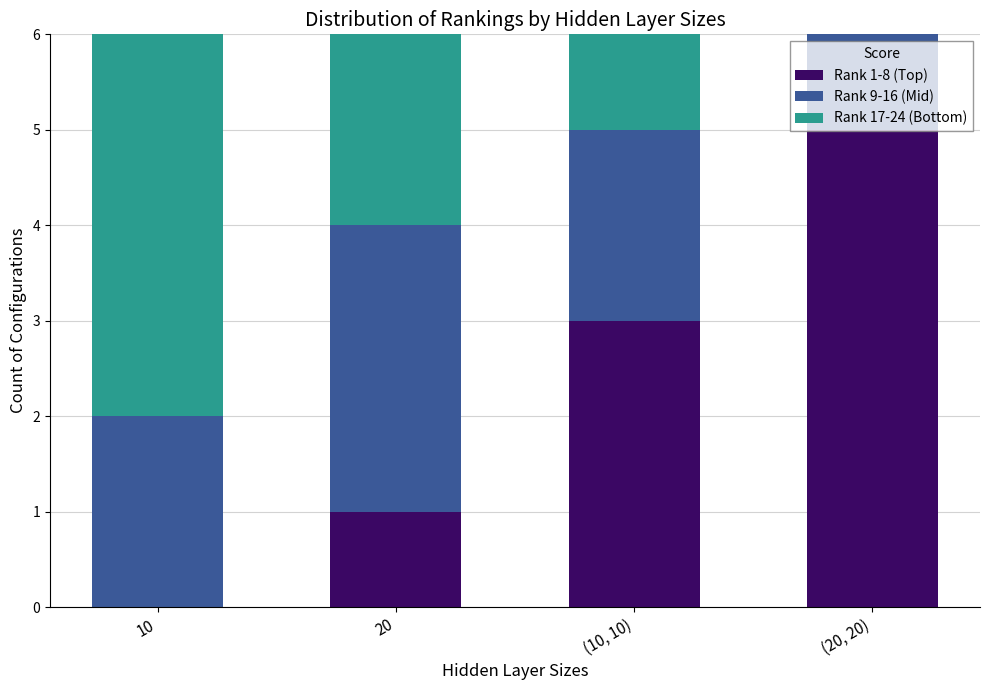

What is the total value across all series at (10, 10)?

6